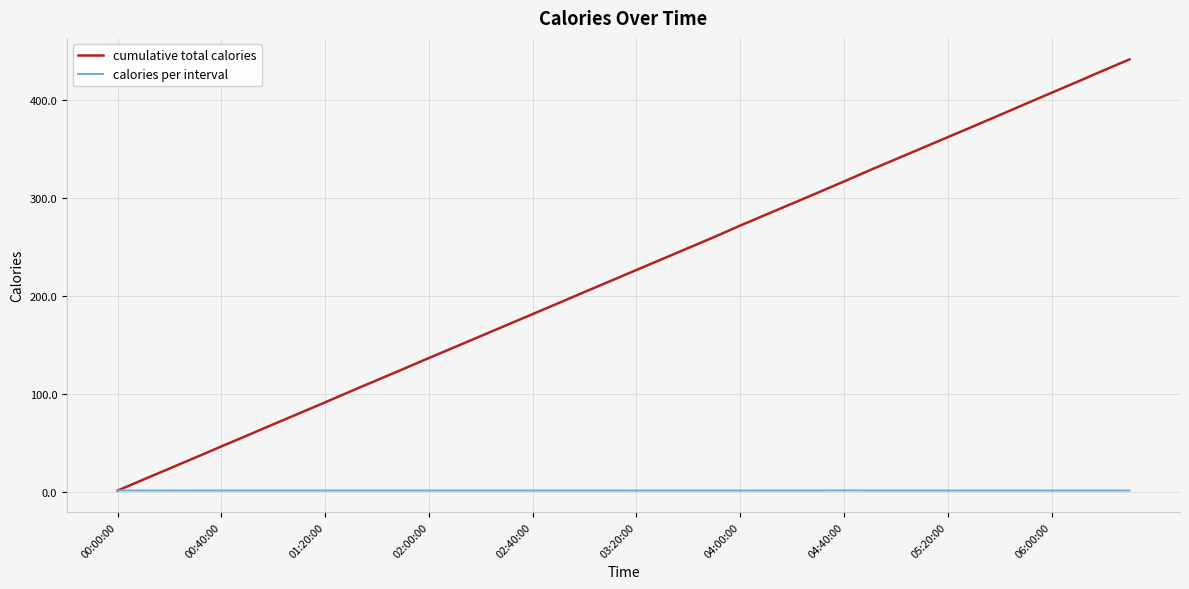

What is the greatest value displayed?

441.5